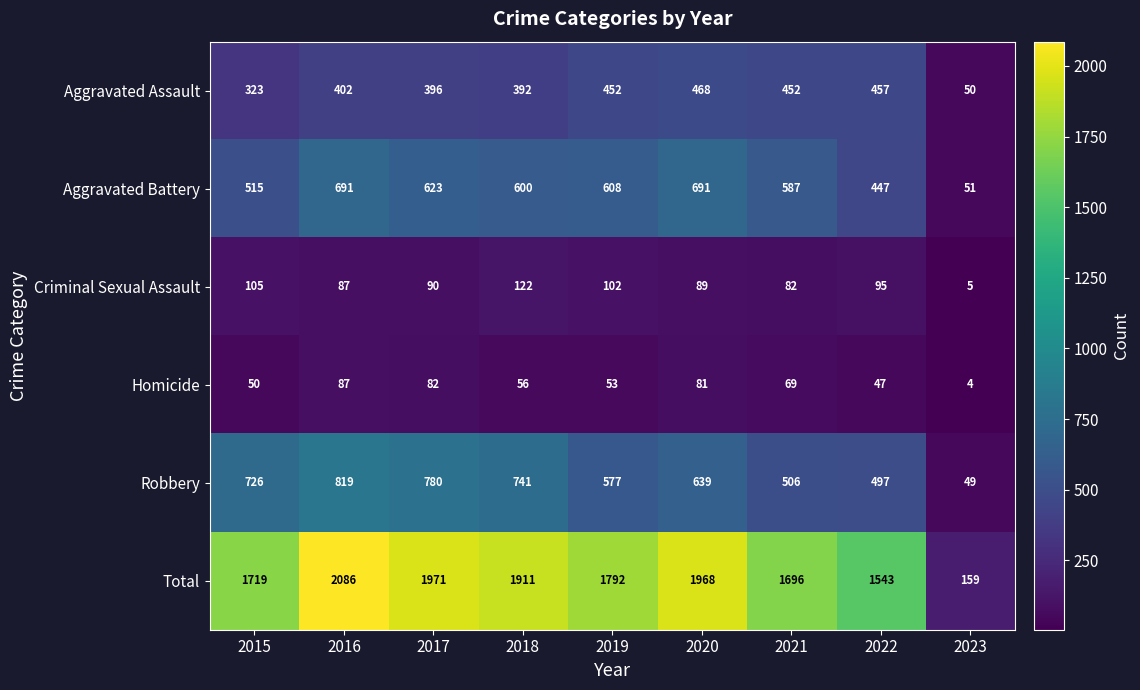

List the series in order of their peak value, lowest first.

Homicide, Criminal Sexual Assault, Aggravated Assault, Aggravated Battery, Robbery, Total